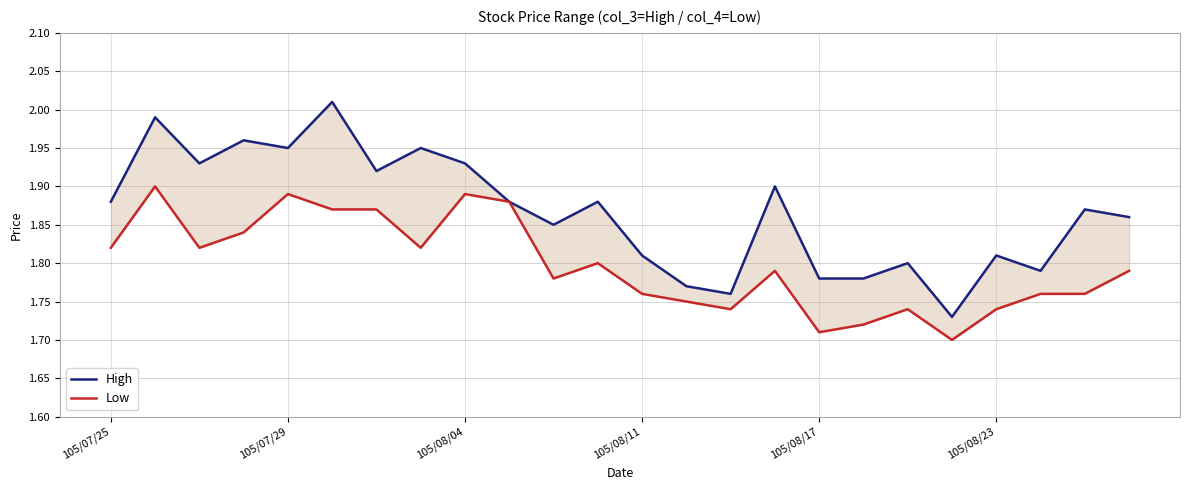

Where is Low nearest to the value 1?

19